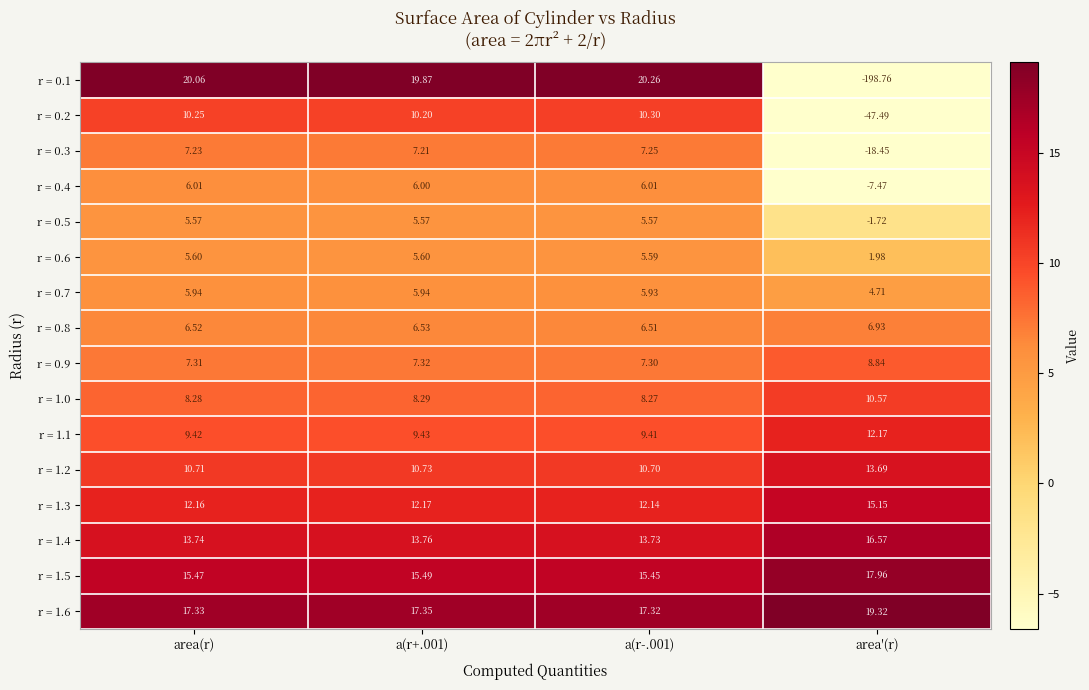

Where does the r = 0.2 series first go above 10?

area(r)